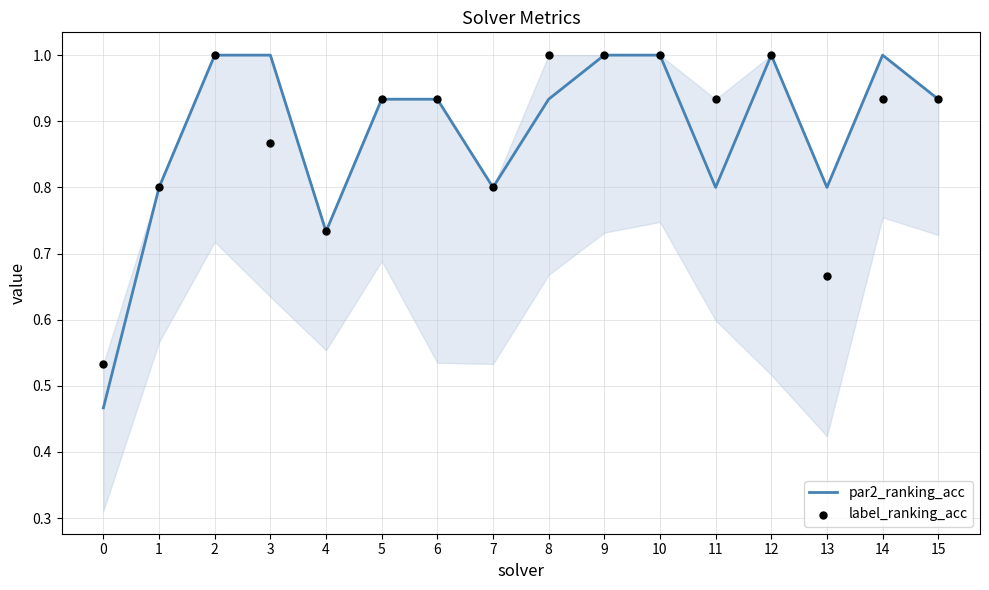

Which series has the largest total across all categories?

par2_ranking_acc